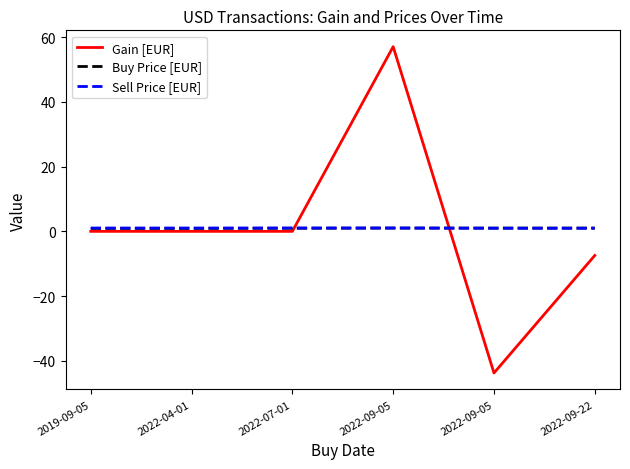

True or false: Gain [EUR] and Sell Price [EUR] cross at least once.

True